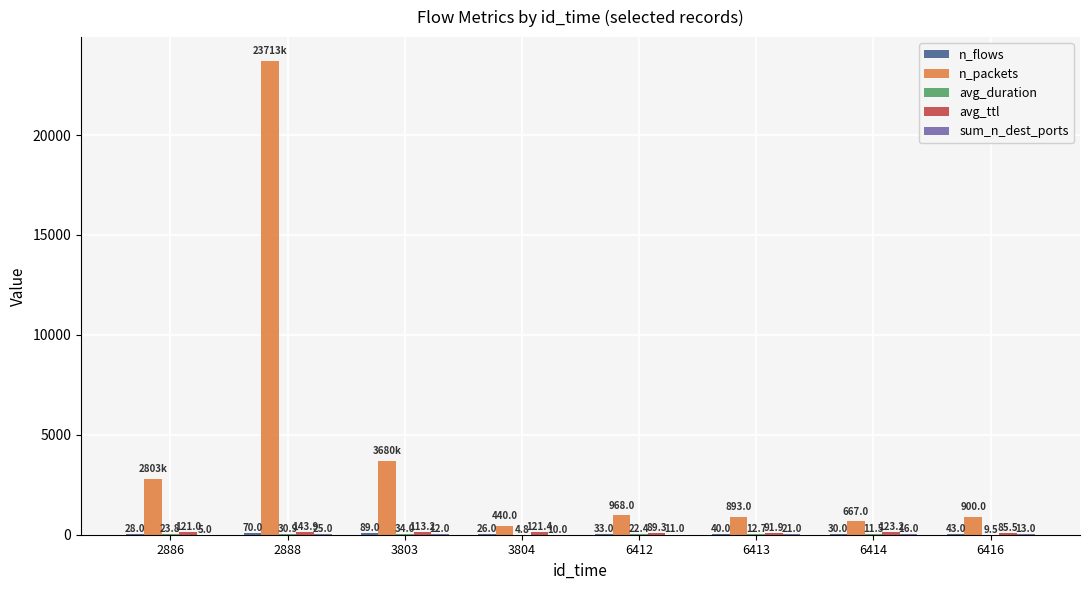

At which category does the chart reach its peak across all series?

2888